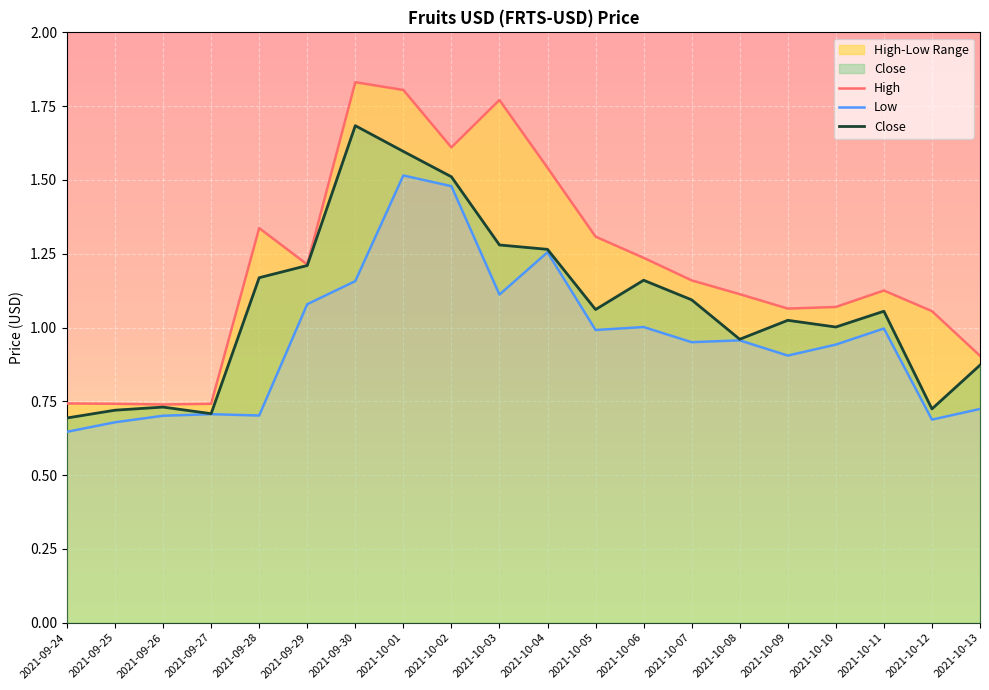

The value of Close at 2021-09-25 is 1.2. True or false?

False